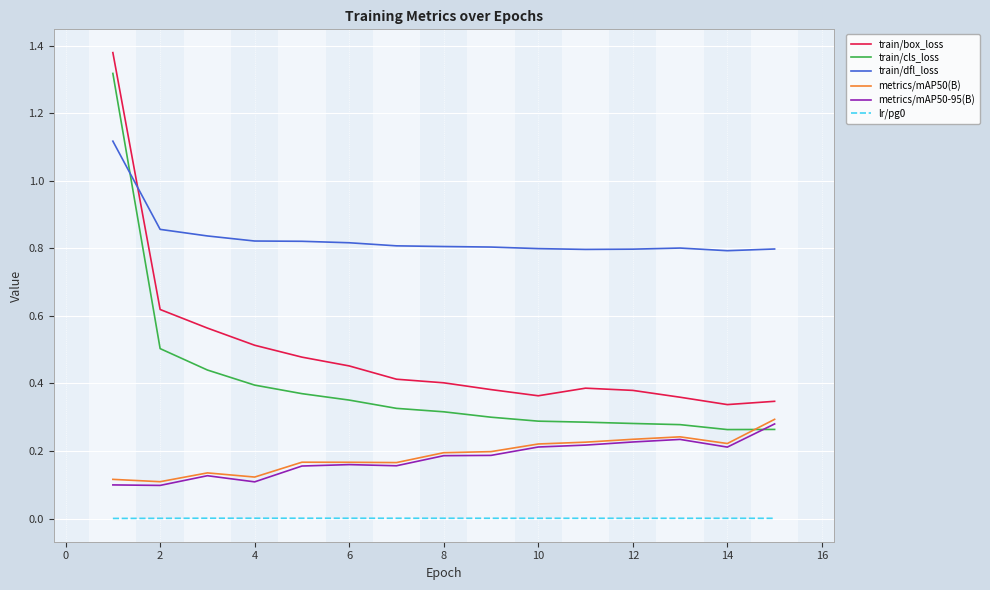

Which series has the widest spread of values?

train/cls_loss